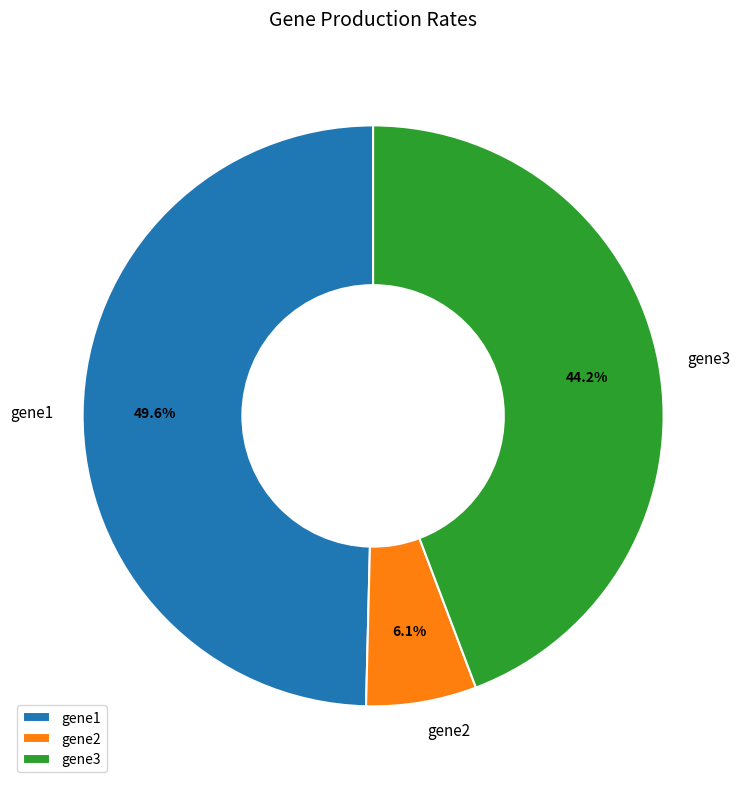

Is there any slice that represents more than half of the pie?

No